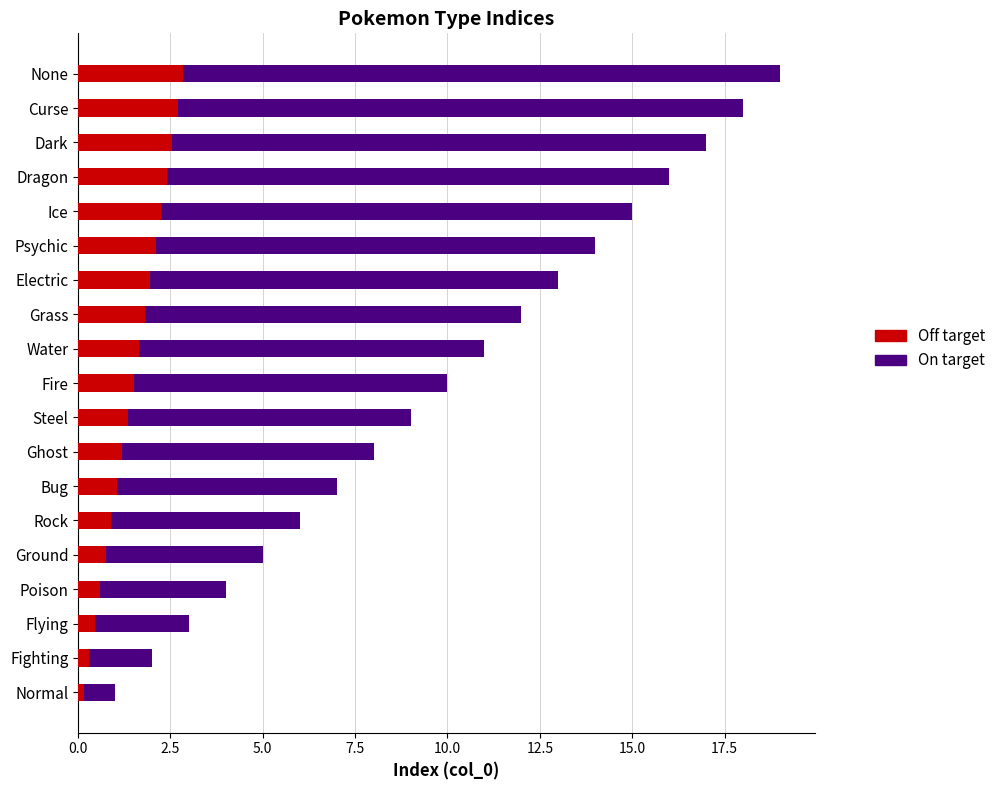

List the series in order of their overall mean, lowest first.

col_0 (Off target), col_0 (On target)